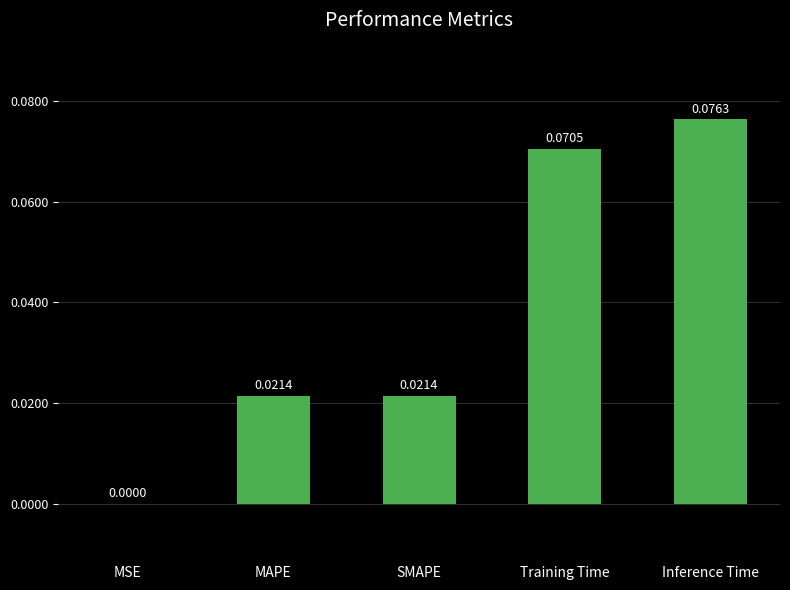

Are the bars horizontal?

No